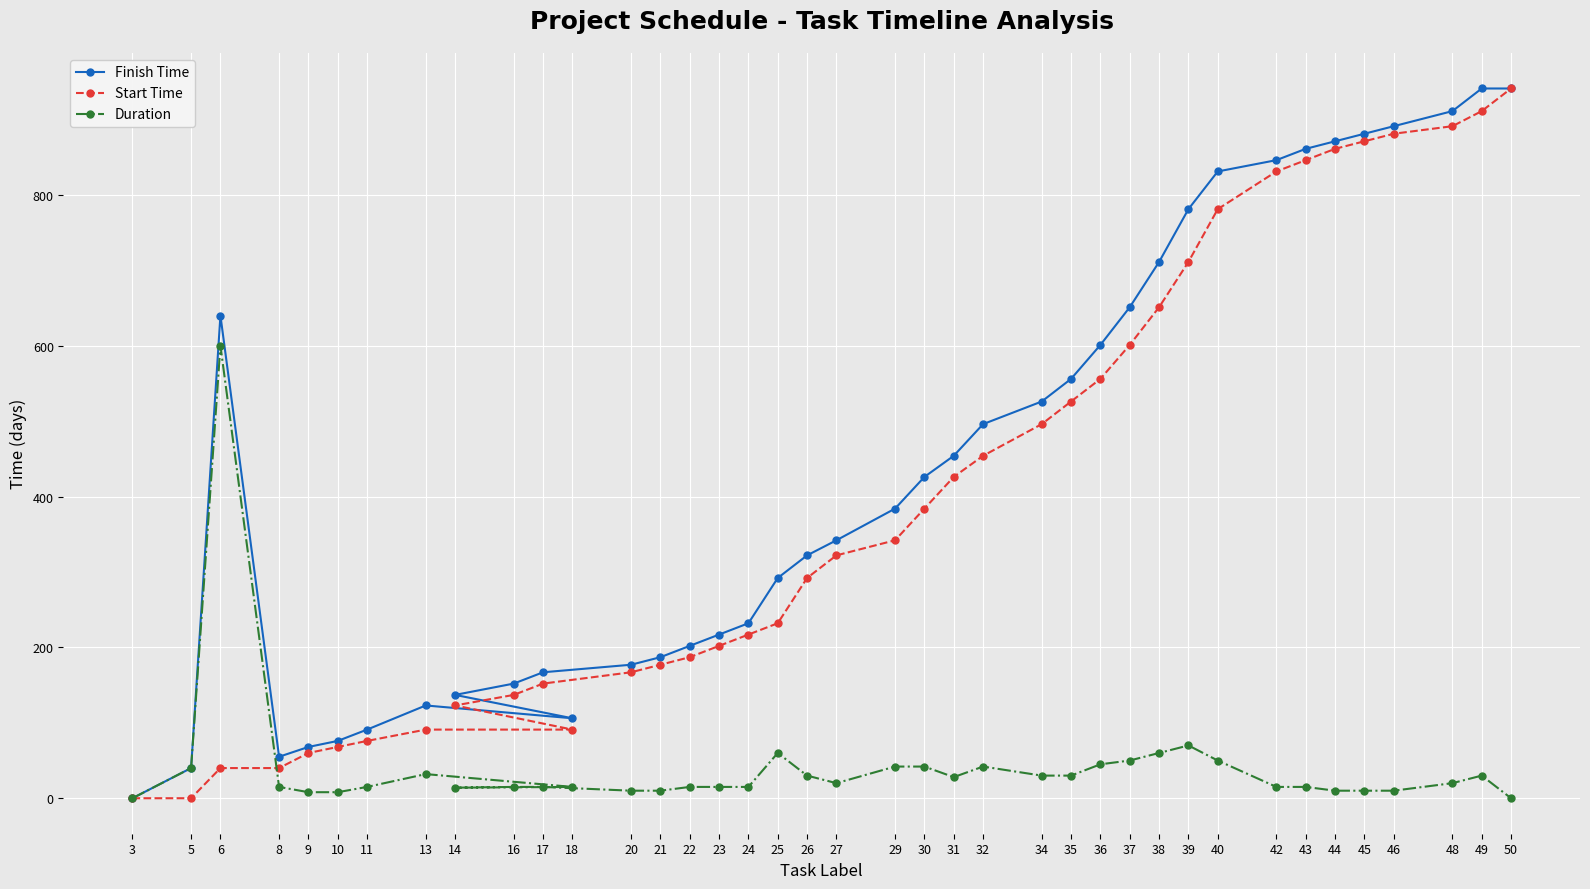

What is the total value across all series at 20?

354